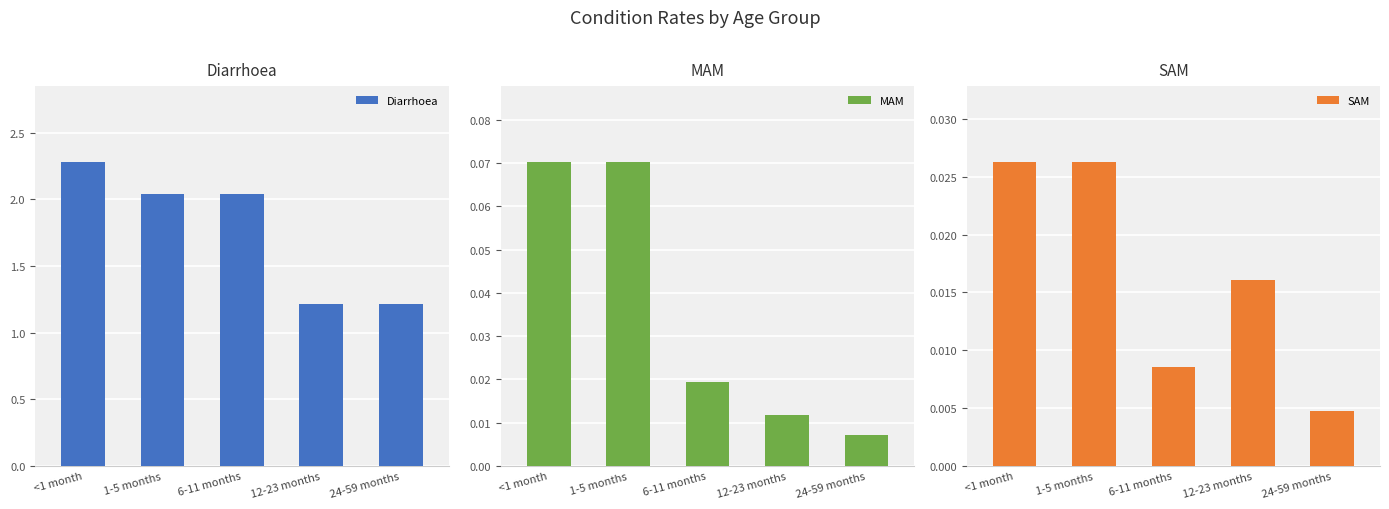

True or false: MAM has a value of 0.0 at 24-59 months.

False